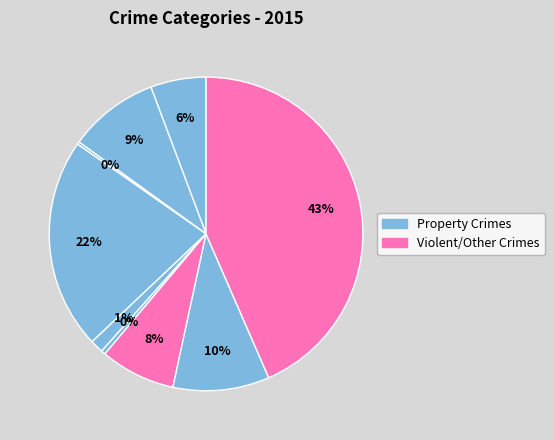

What is the smallest slice in the pie chart?

Arson